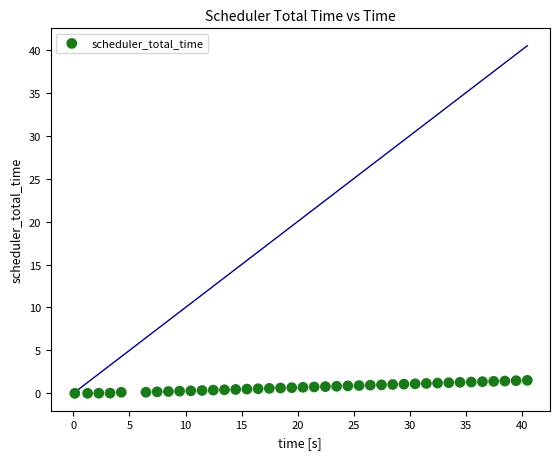

What is the range of Y values (max minus min)?

1.5